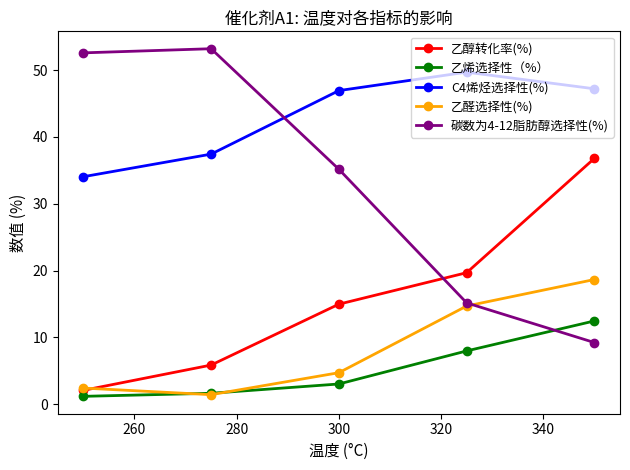

True or false: C4烯烃选择性(%) has more than 1 interior local peaks.

False